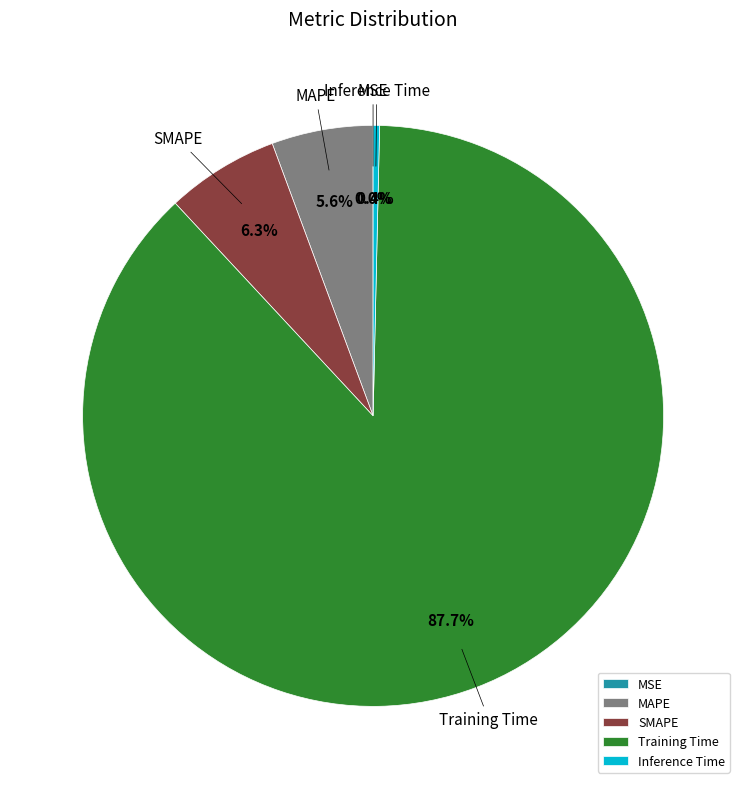

Is it true that MAPE is 14% of the pie?

False